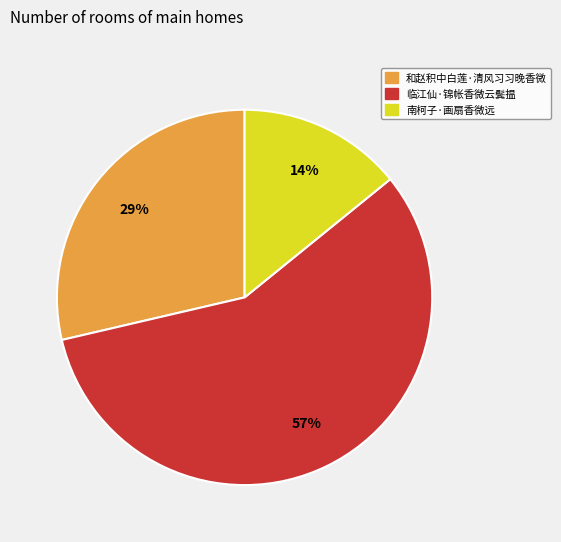

Rank the categories by value from highest to lowest.

临江仙·锦帐香微云鬓揾, 和赵积中白莲·清风习习晚香微, 南柯子·画扇香微远